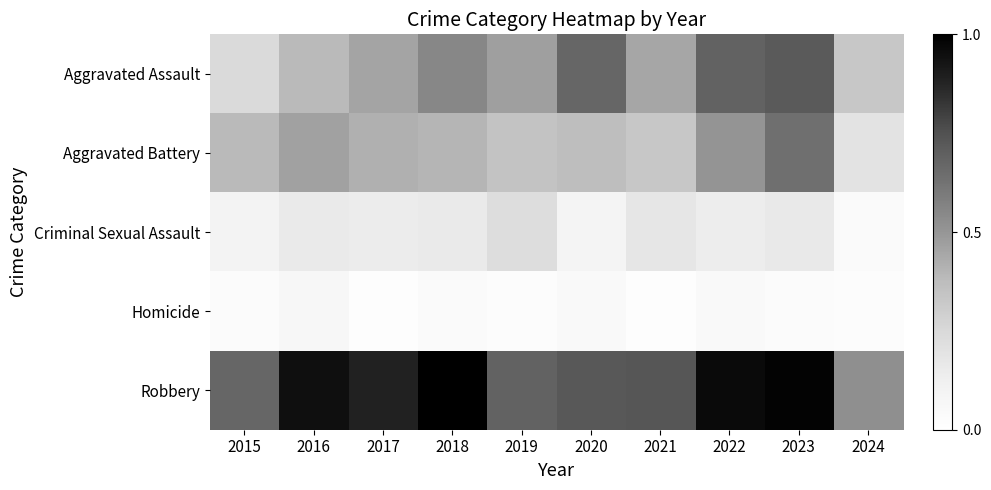

Reading left to right, list all the values displayed in this chart.

Aggravated Assault: 2015=0.2	2016=0.4	2017=0.5	2018=0.6	2019=0.5	2020=0.7	2021=0.4	2022=0.7	2023=0.7	2024=0.3
Aggravated Battery: 2015=0.4	2016=0.5	2017=0.4	2018=0.4	2019=0.3	2020=0.4	2021=0.3	2022=0.5	2023=0.6	2024=0.2
Criminal Sexual Assault: 2015=0.1	2016=0.2	2017=0.1	2018=0.2	2019=0.2	2020=0.1	2021=0.2	2022=0.1	2023=0.2	2024=0.0
Homicide: 2015=0.0	2016=0.1	2017=0.0	2018=0.0	2019=0.0	2020=0.0	2021=0.0	2022=0.0	2023=0.0	2024=0.0
Robbery: 2015=0.7	2016=0.9	2017=0.9	2018=1.0	2019=0.7	2020=0.7	2021=0.7	2022=1.0	2023=1.0	2024=0.5